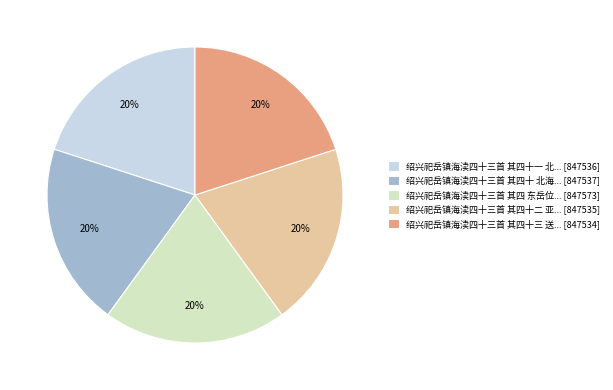

Is the sum of 绍兴祀岳镇海渎四十三首 其四十 北海... [847537] and 绍兴祀岳镇海渎四十三首 其四十二 亚... [847535] greater than half?

No